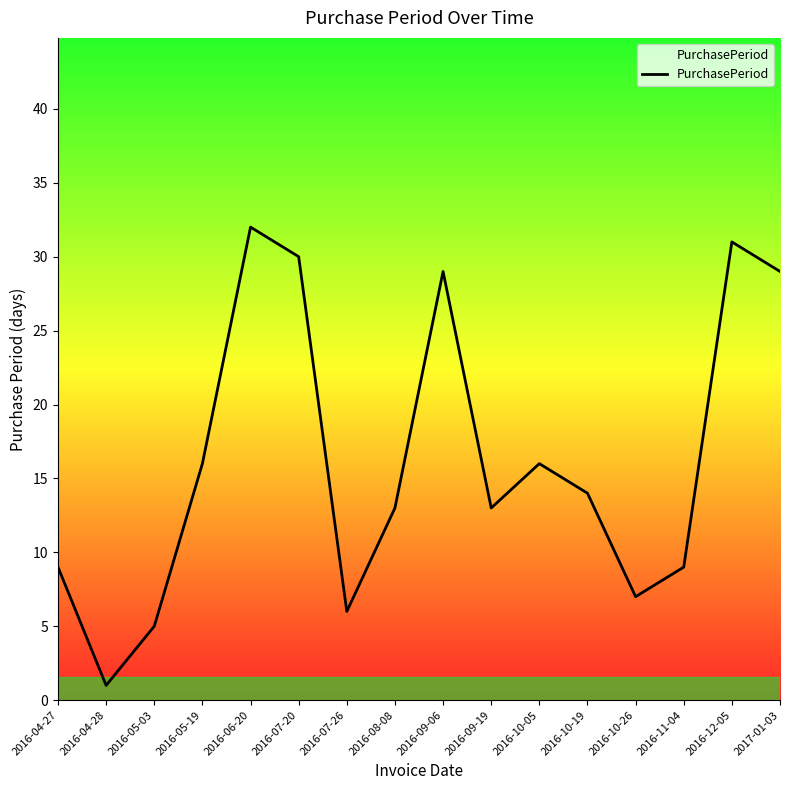

Reading right to left, what are all the values shown in this chart?

2017-01-03=29	2016-12-05=31	2016-11-04=9	2016-10-26=7	2016-10-19=14	2016-10-05=16	2016-09-19=13	2016-09-06=29	2016-08-08=13	2016-07-26=6	2016-07-20=30	2016-06-20=32	2016-05-19=16	2016-05-03=5	2016-04-28=1	2016-04-27=9